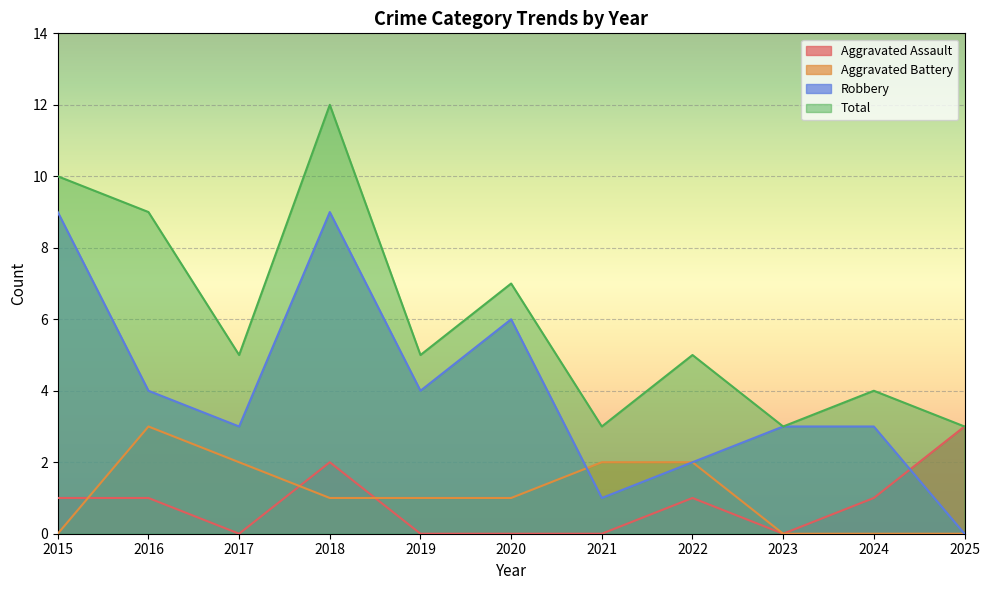

True or false: Total and Aggravated Assault intersect in this chart.

False